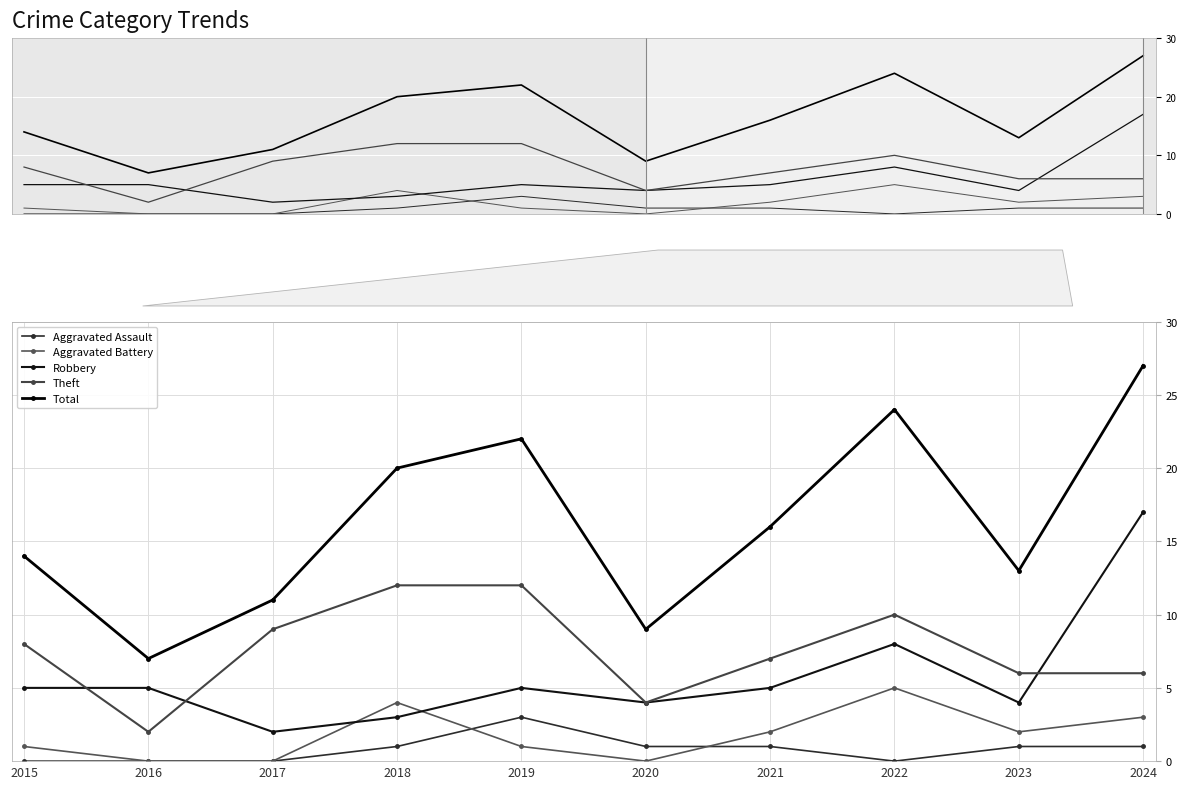

What is the maximum value shown in the chart?

27